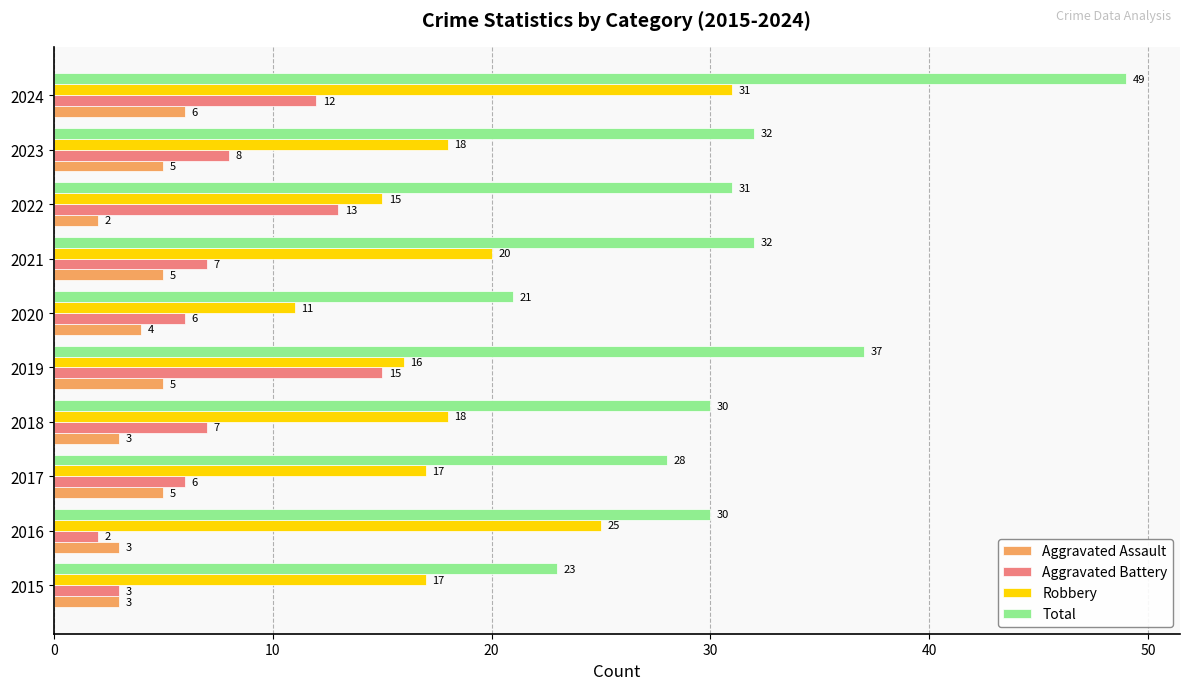

Where is Total nearest to the value 35?

2019